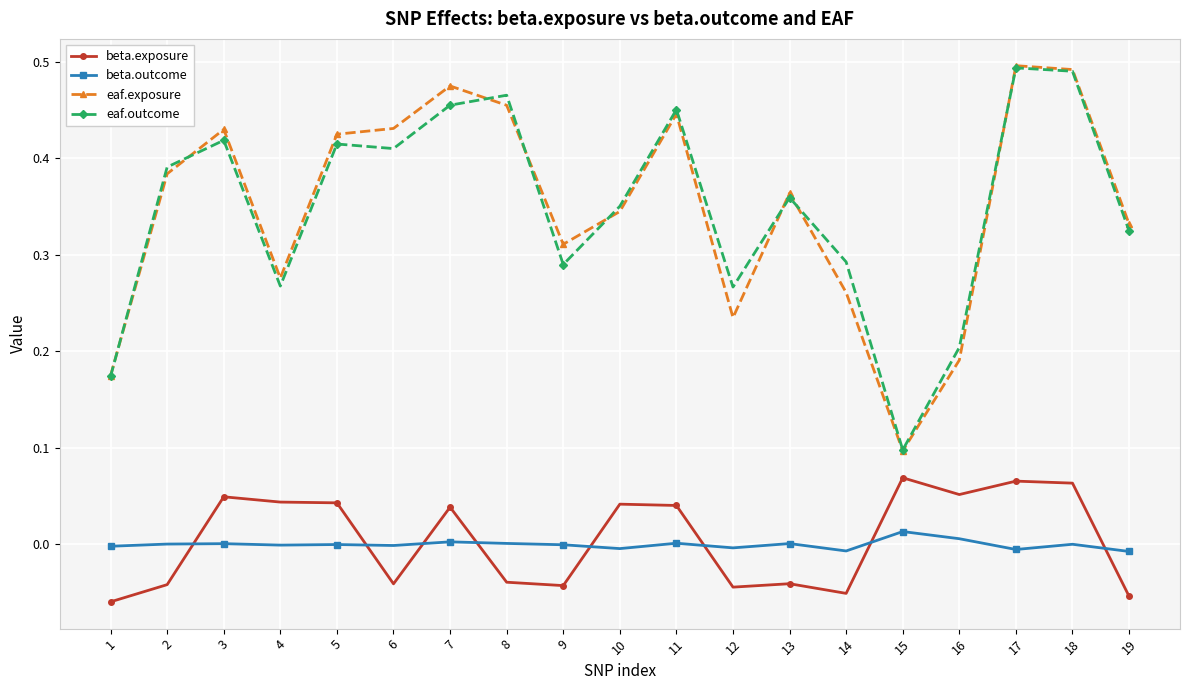

Which series has the widest spread of values?

eaf.exposure